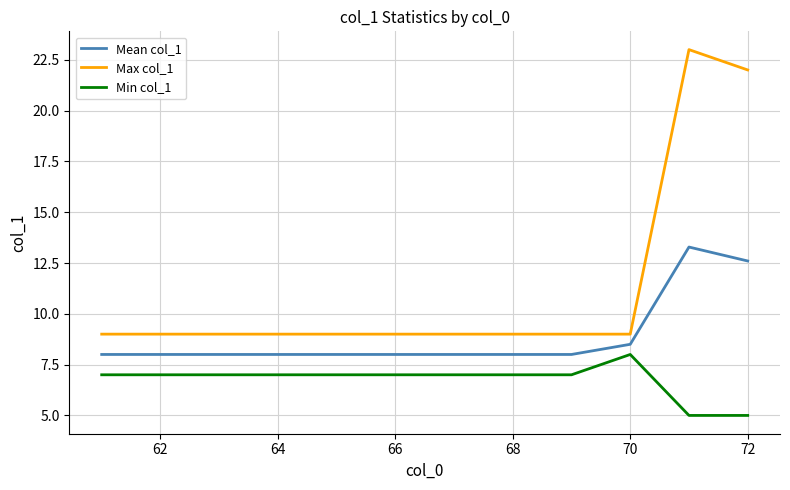

What is the minimum value shown in the chart?

5.0